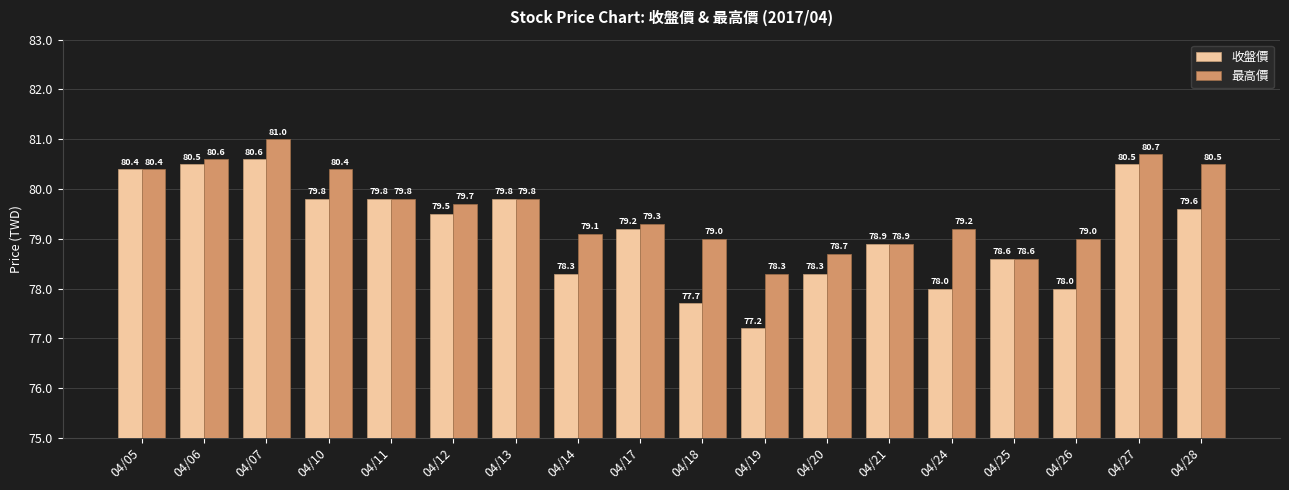

Reading right to left, list all the values displayed in this chart.

收盤價: 79.6	80.5	78.0	78.6	78.0	78.9	78.3	77.2	77.7	79.2	78.3	79.8	79.5	79.8	79.8	80.6	80.5	80.4
最高價: 80.5	80.7	79.0	78.6	79.2	78.9	78.7	78.3	79.0	79.3	79.1	79.8	79.7	79.8	80.4	81.0	80.6	80.4